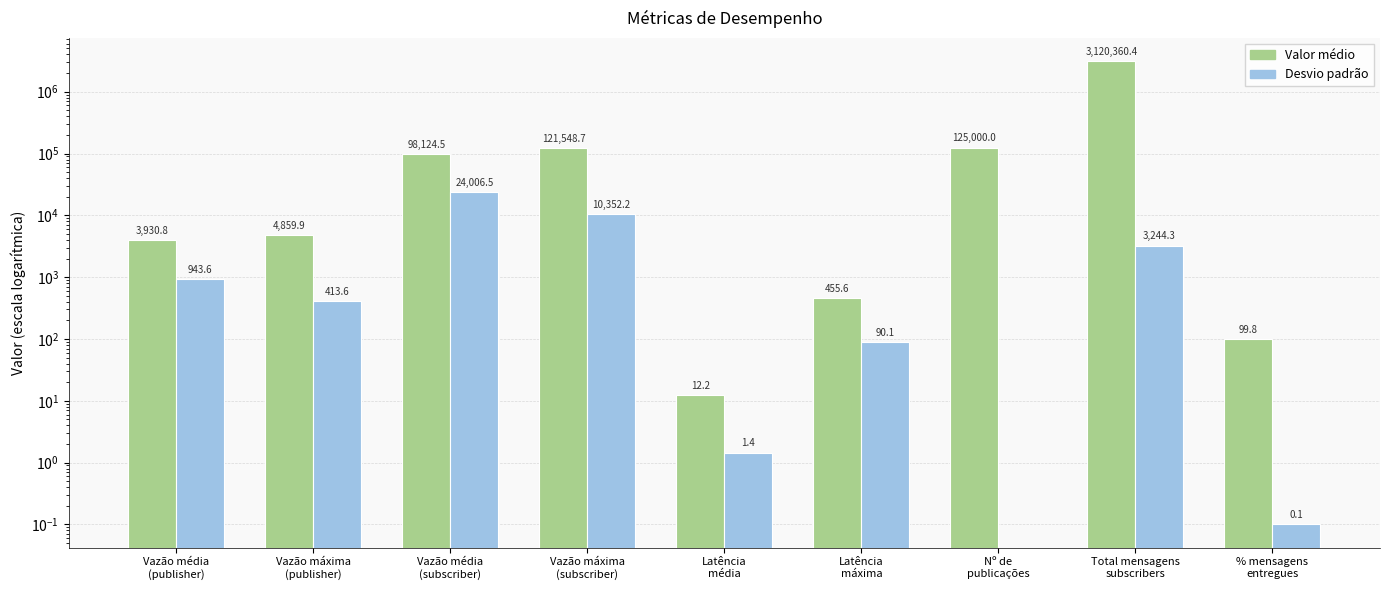

Rank the series by their maximum value, from highest to lowest.

Valor médio, Desvio padrão